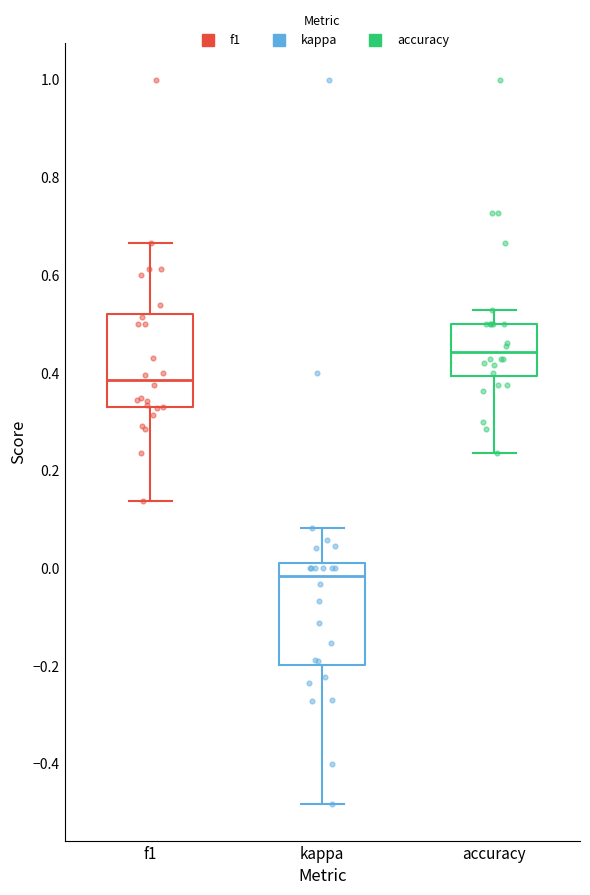

Reading left to right, transcribe this box plot: for each box, give where its median line is, the range the box spans, and where its two whiskers end, as read against the y-axis. The values are not printed on the chart, so give them approximately, as read against the axis.

f1: median 0.38, box 0.32 to 0.52, whiskers 0.14 to 0.66
kappa: median -0.02, box -0.20 to 0.02, whiskers -0.48 to 0.08
accuracy: median 0.44, box 0.40 to 0.50, whiskers 0.24 to 0.52